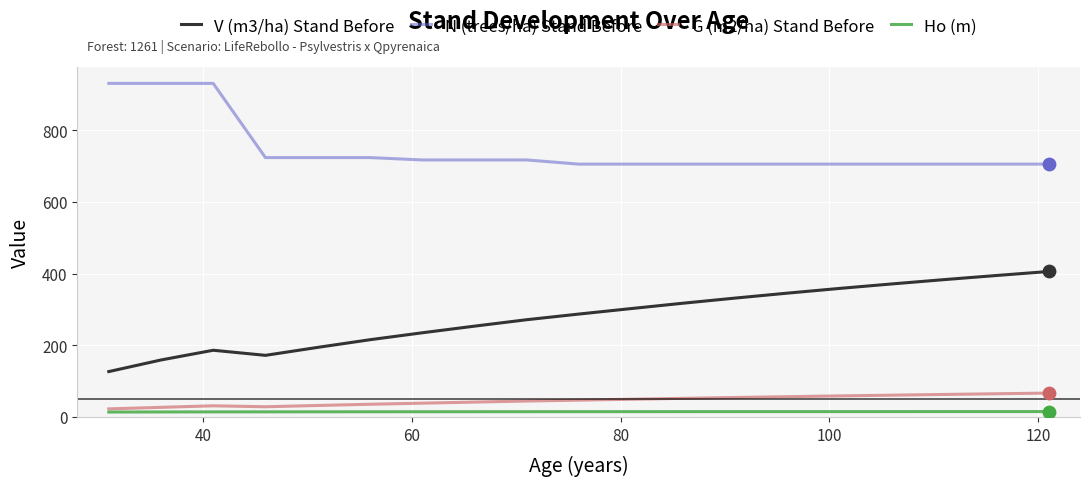

What is the maximum value shown in the chart?

930.2